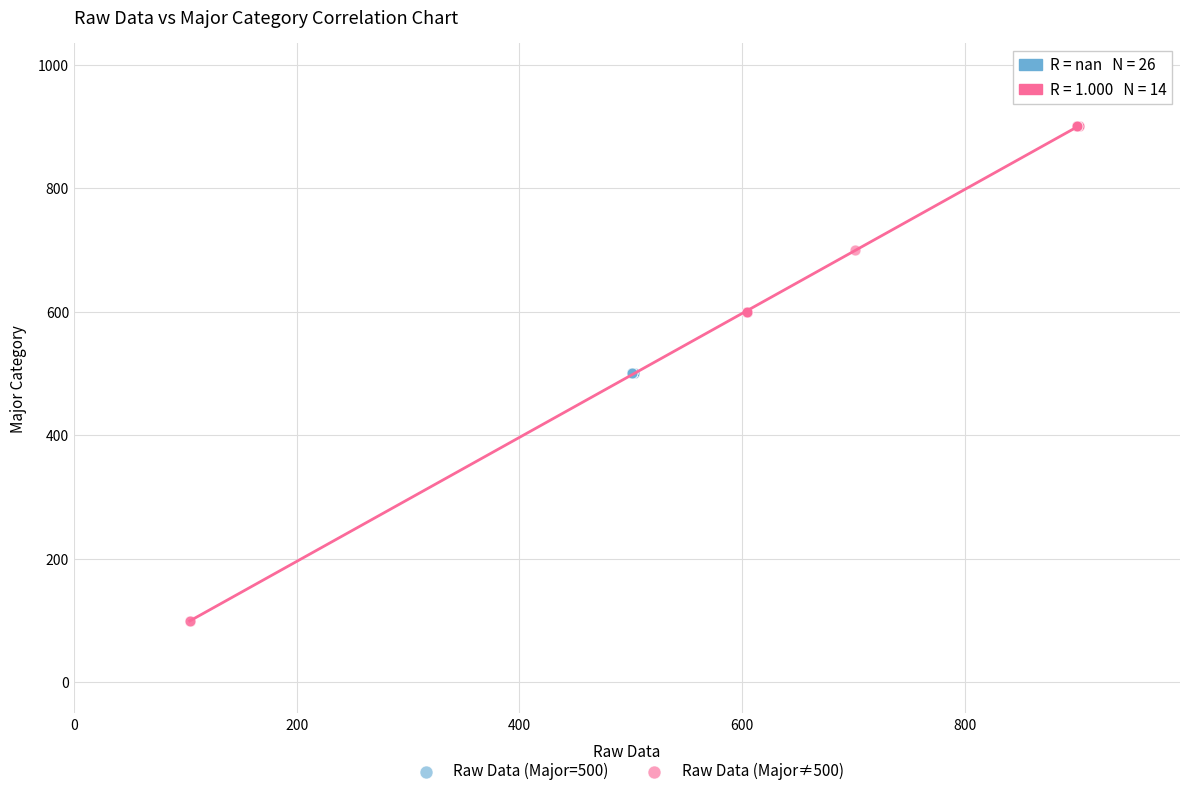

Which series contains the lowest Y value?

Raw Data (Major≠500)